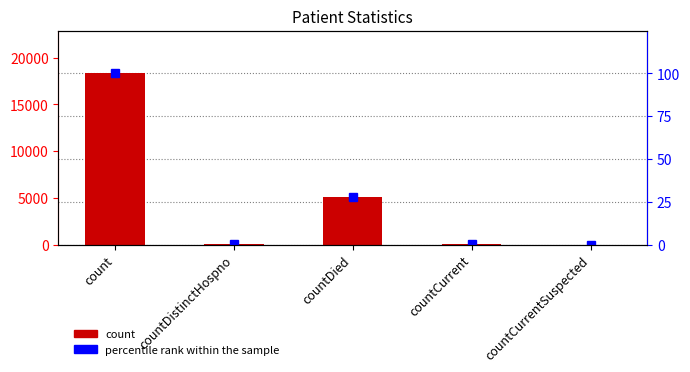

Reading left to right, what are all the values shown in this chart?

count: 18322.0	23.0	5079.0	35.0	0.0
percentile rank within the sample: 100.0	0.1	27.7	0.2	0.0